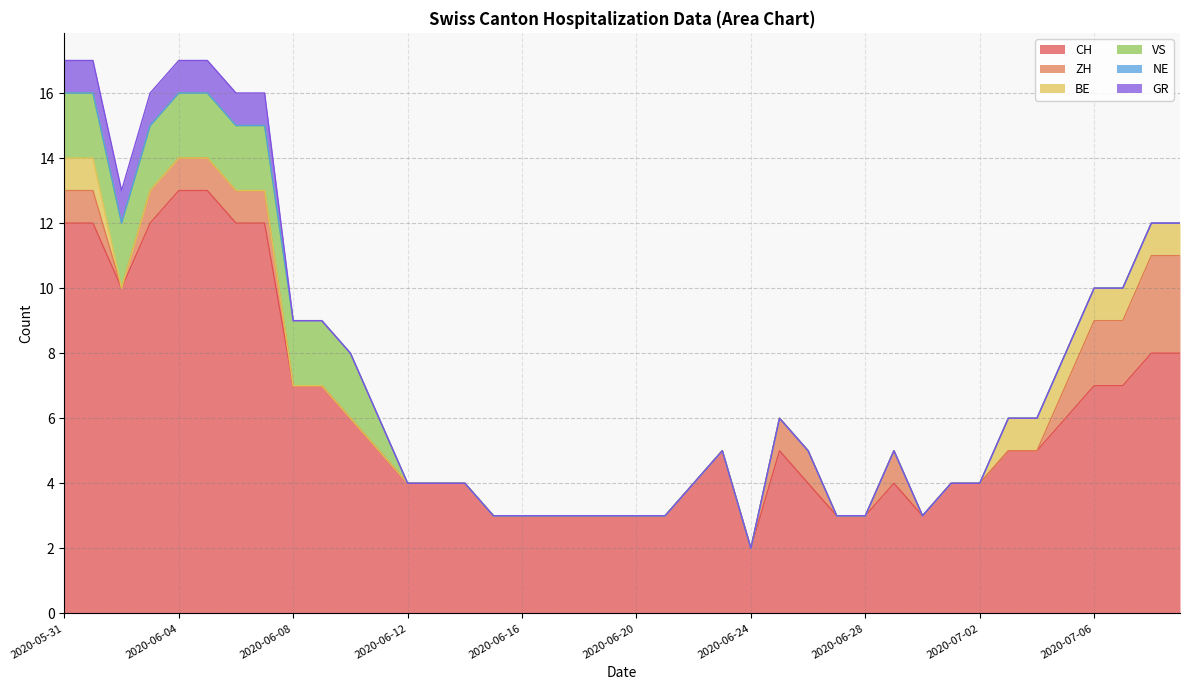

How many GR values are between 0 and 1?

40